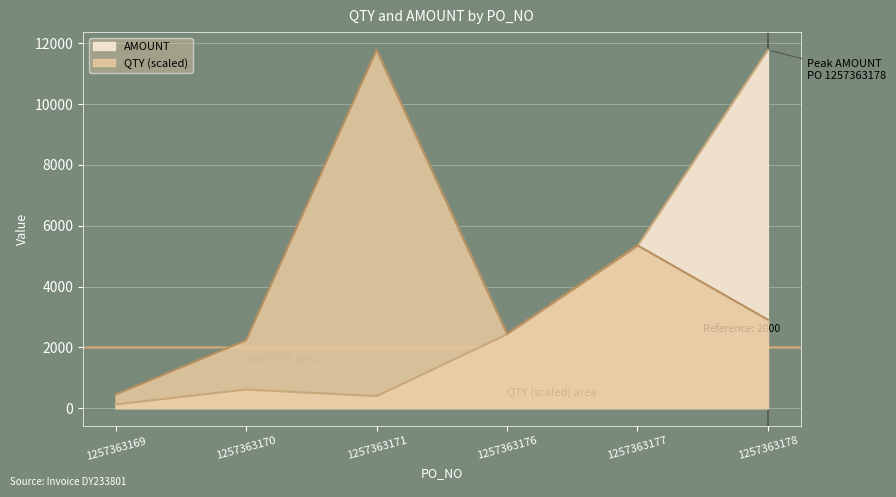

Where is AMOUNT nearest to the value 5951?

1257363177